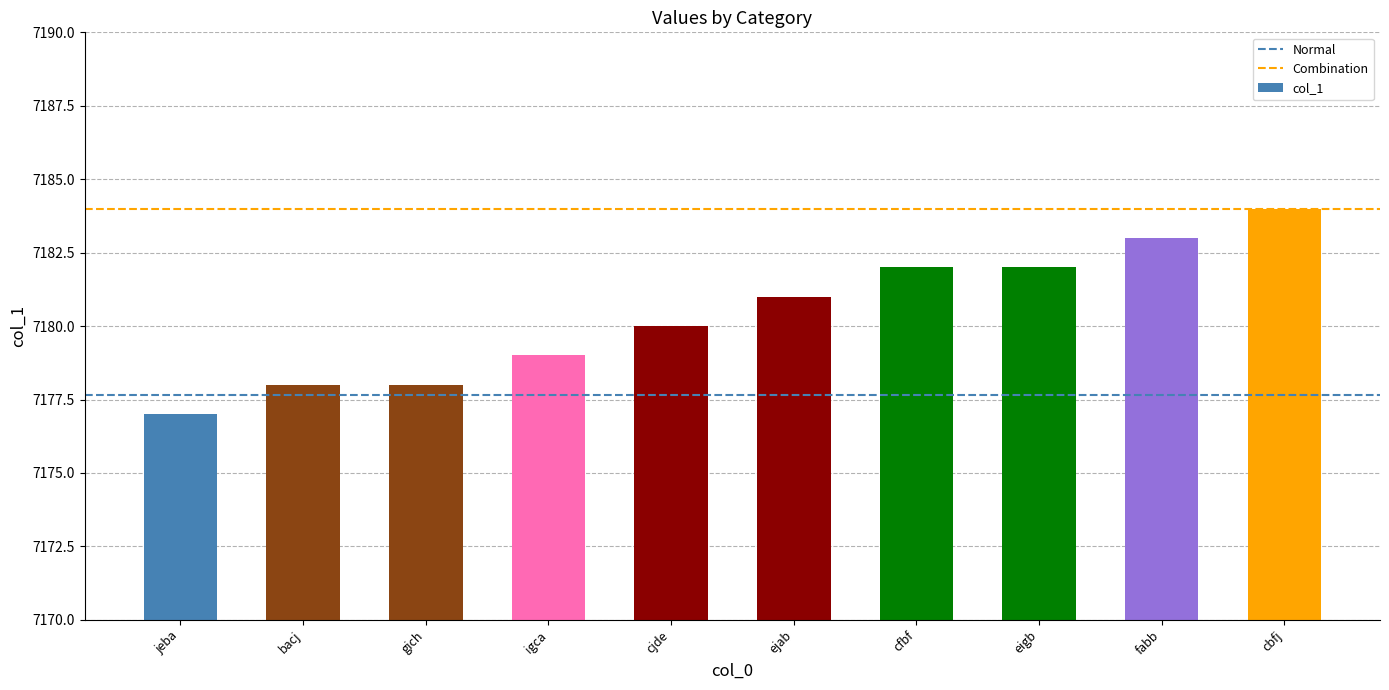

Reading left to right, what are all the values shown in this chart?

jeba=7177	bacj=7178	gich=7178	igca=7179	cjde=7180	ejab=7181	cfbf=7182	eigb=7182	fabb=7183	cbfj=7184